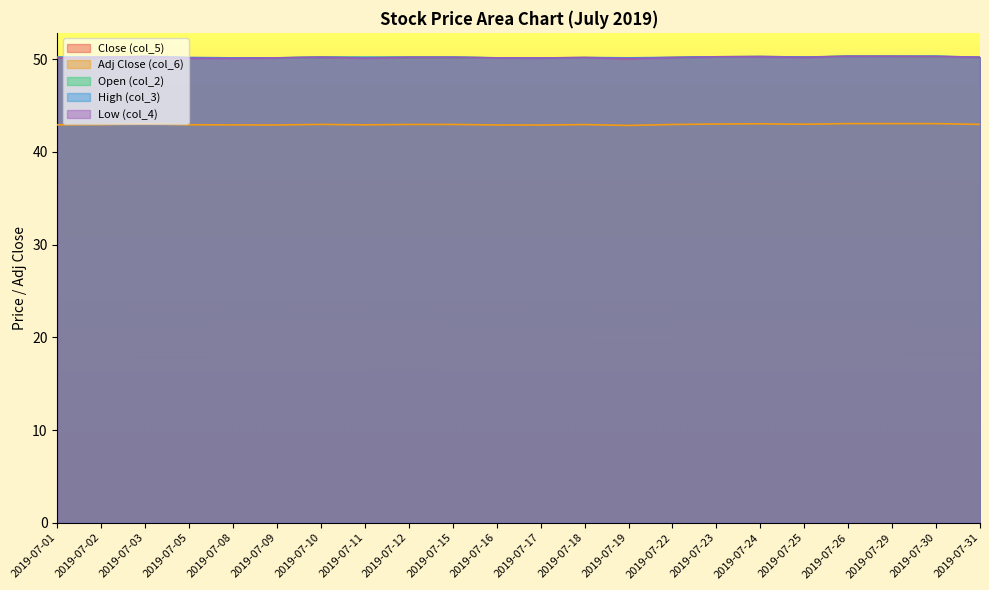

What is the spread (max minus min) of values at 2019-07-29?

7.3